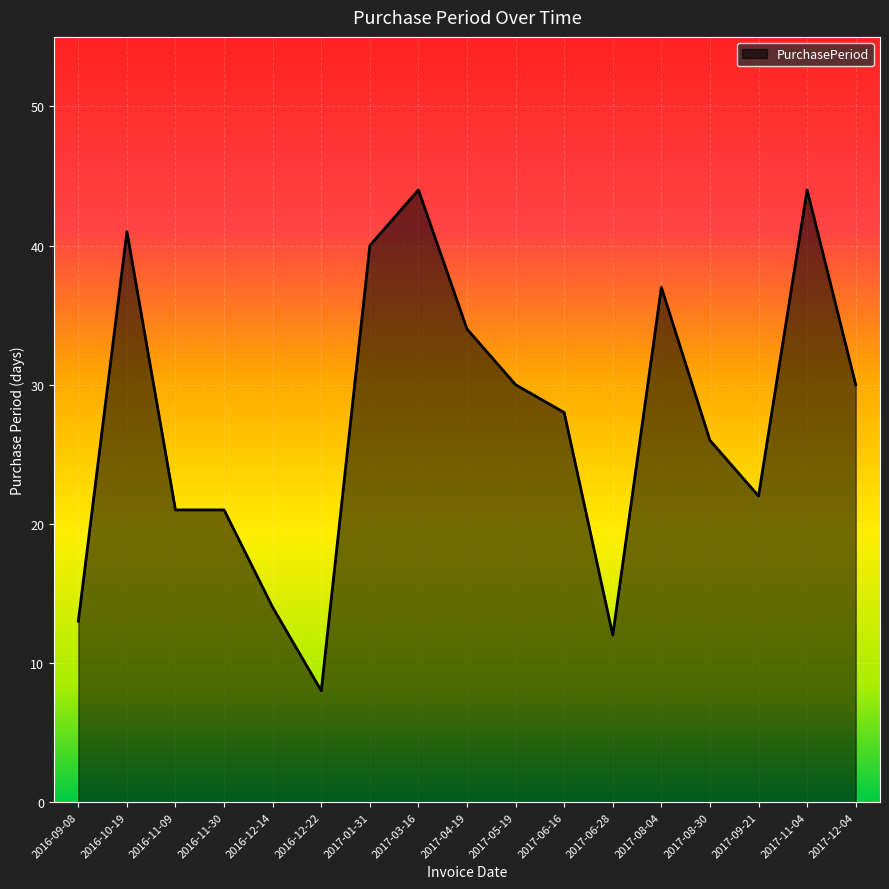

True or false: the data has more than 2 interior local peaks.

True